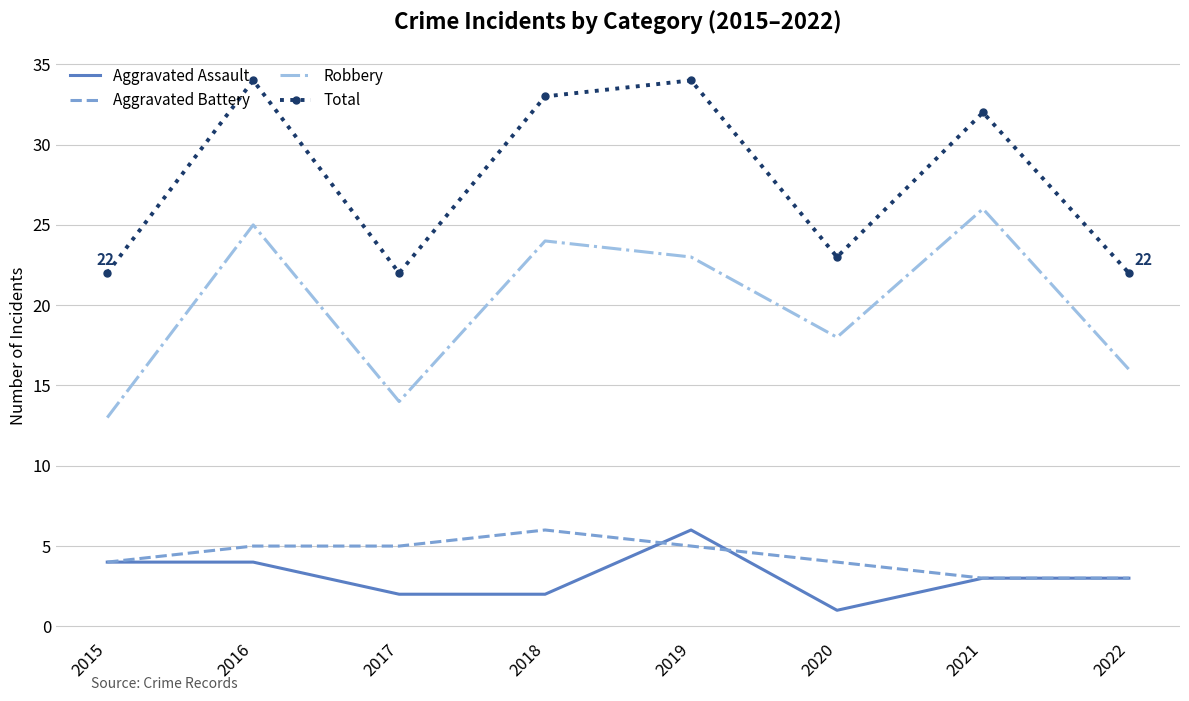

True or false: Total and Robbery intersect in this chart.

False